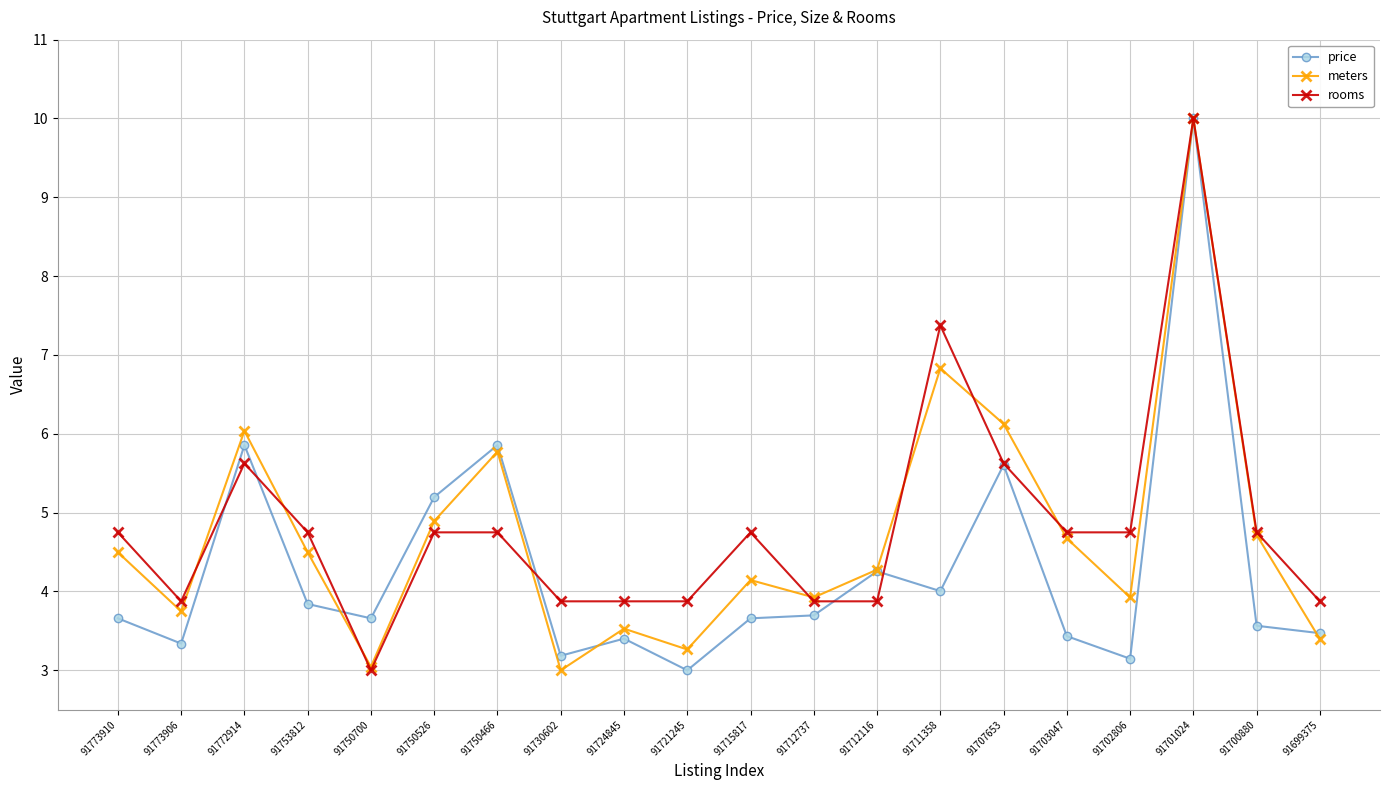

How many data points does each series have?

20